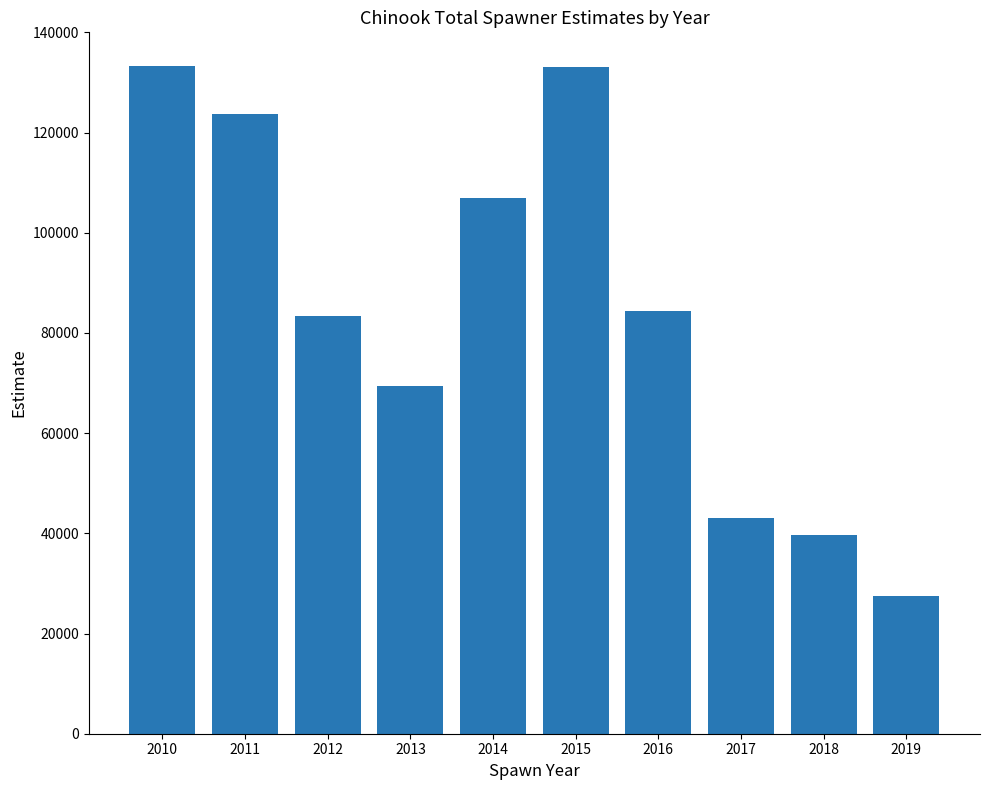

What is the smallest value displayed?

27539.0